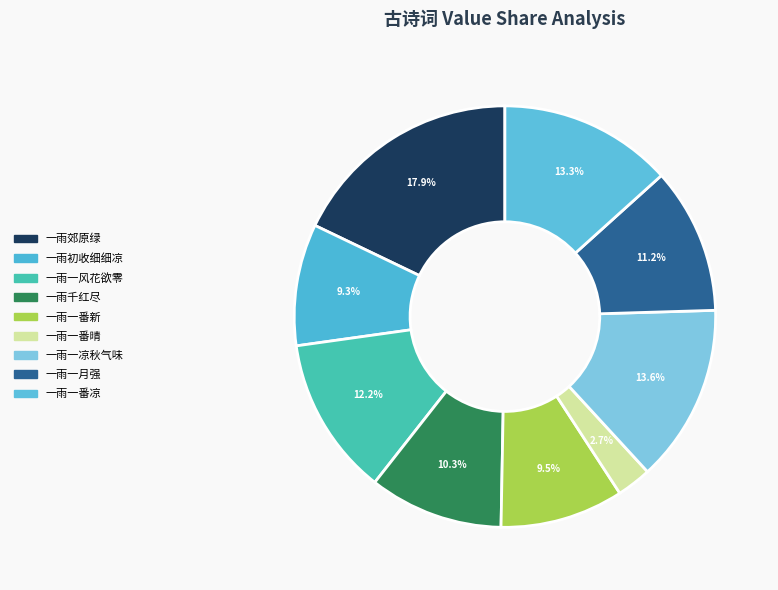

Count the number of slices in the pie.

9